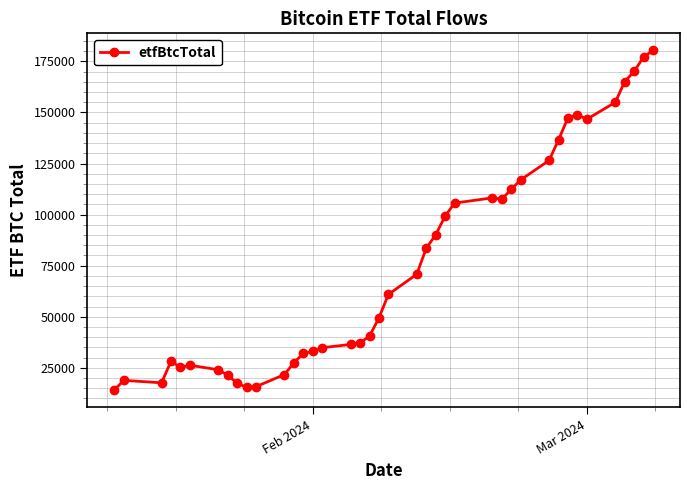

What is the value of the 37th point from the left?

165103.8